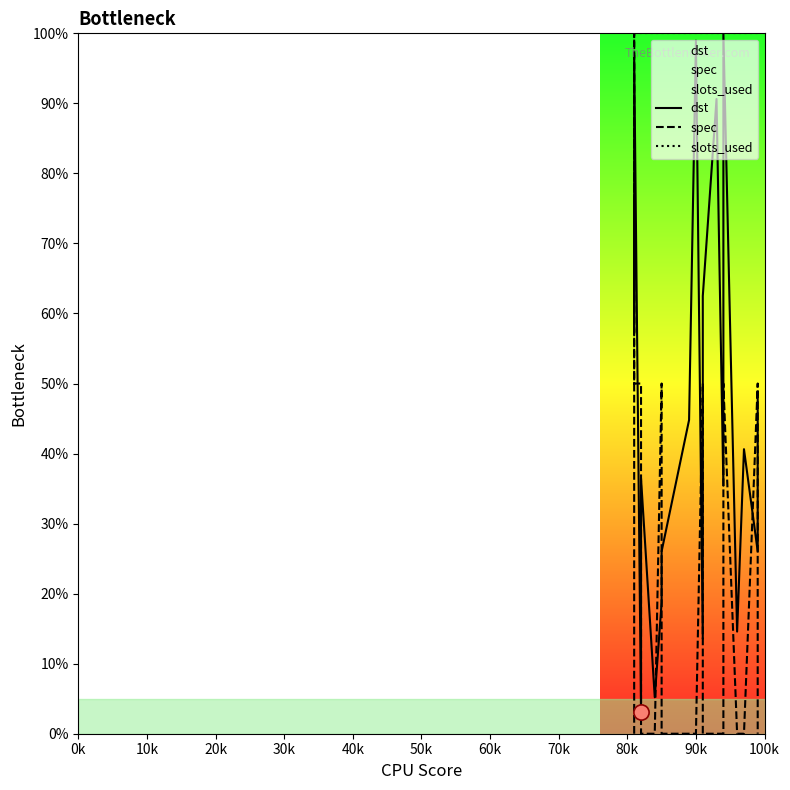

Which series contains the lowest Y value?

spec